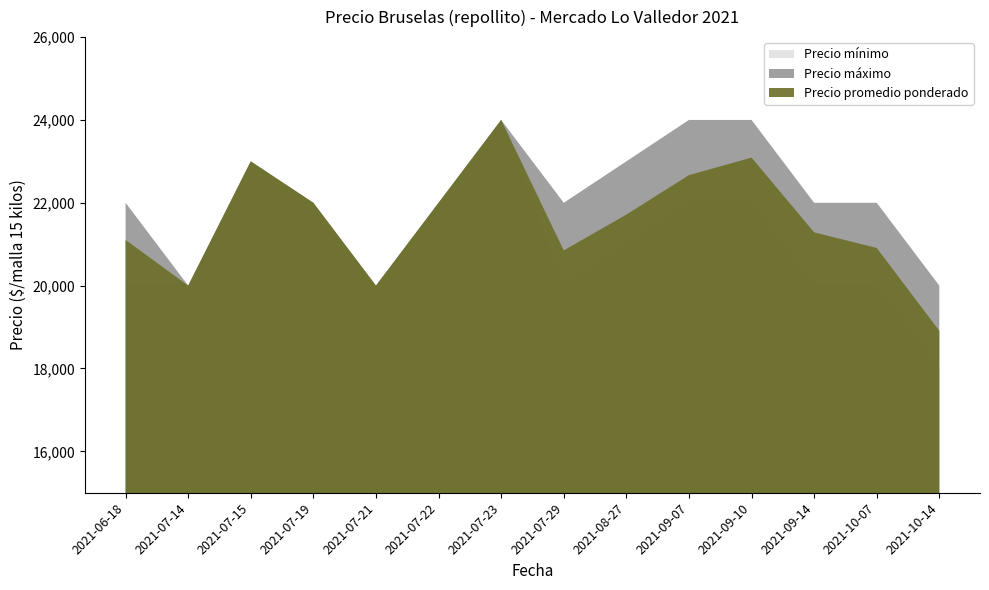

How many lines are shown in the chart?

3